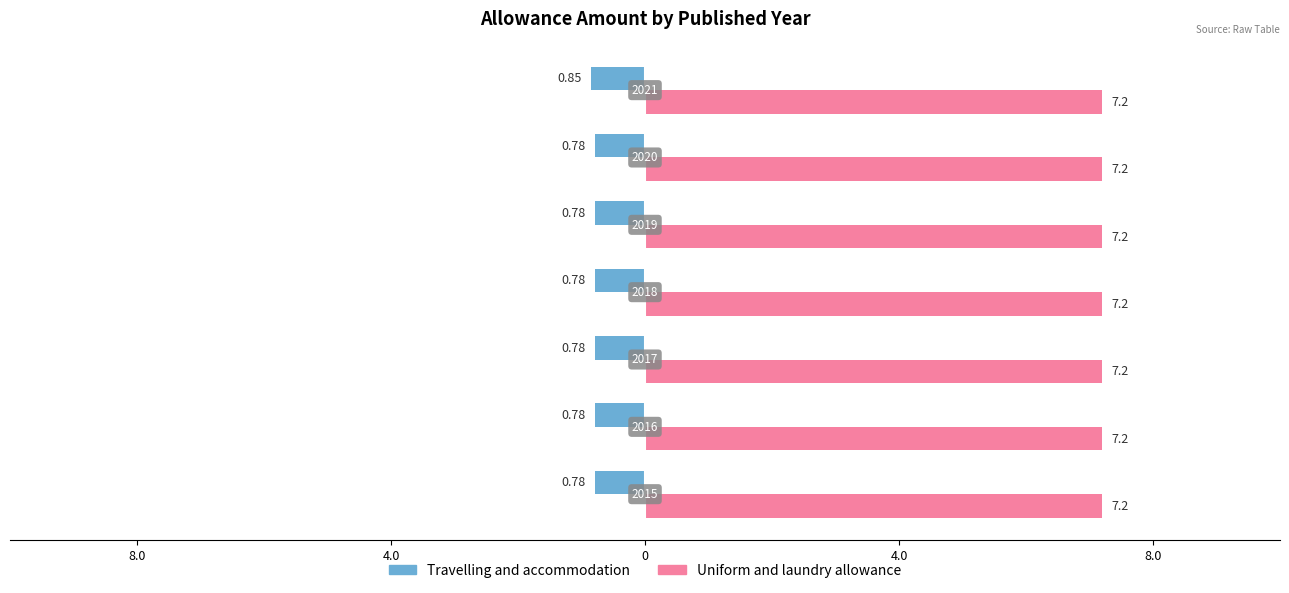

What are all the series names shown in the legend?

Travelling and accommodation, Uniform and laundry allowance